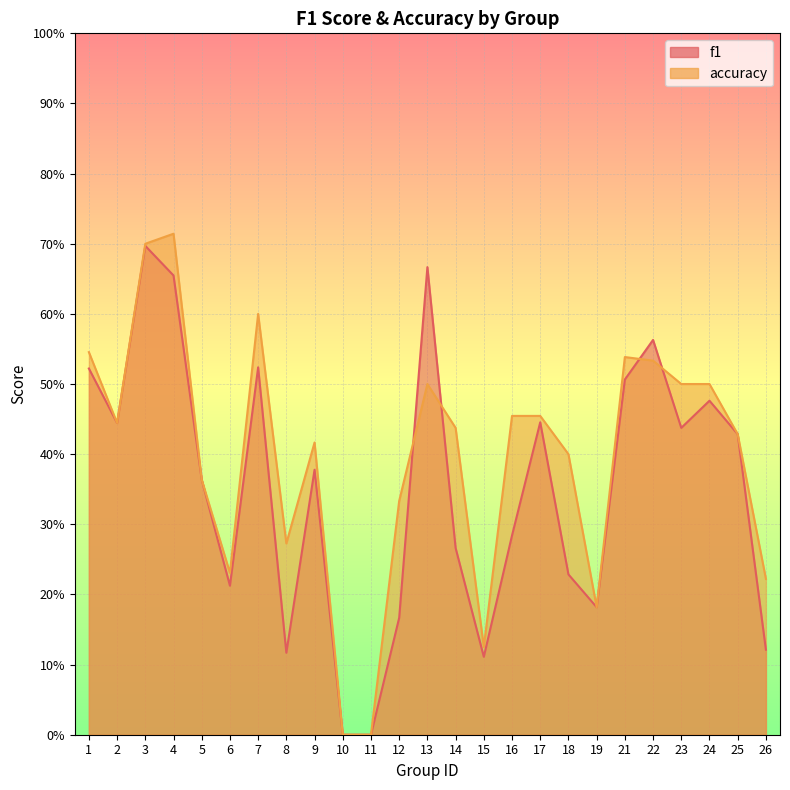

Rank the series by their maximum value, from highest to lowest.

accuracy, f1